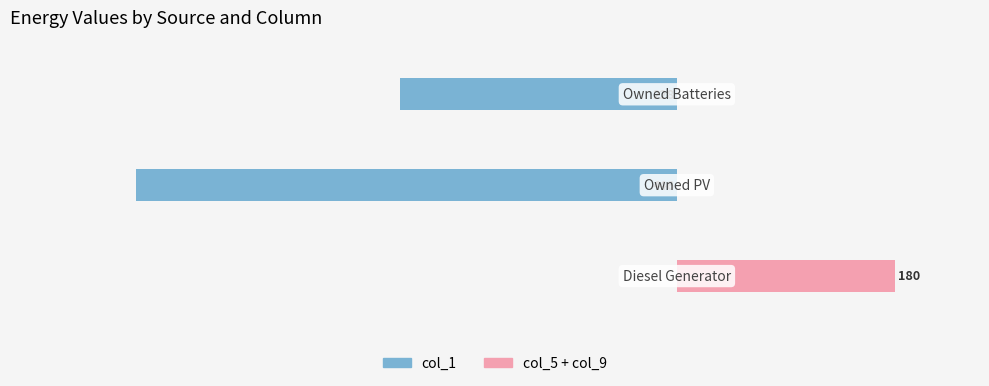

What is the sum of all col_5+col_9 (right) values?

180